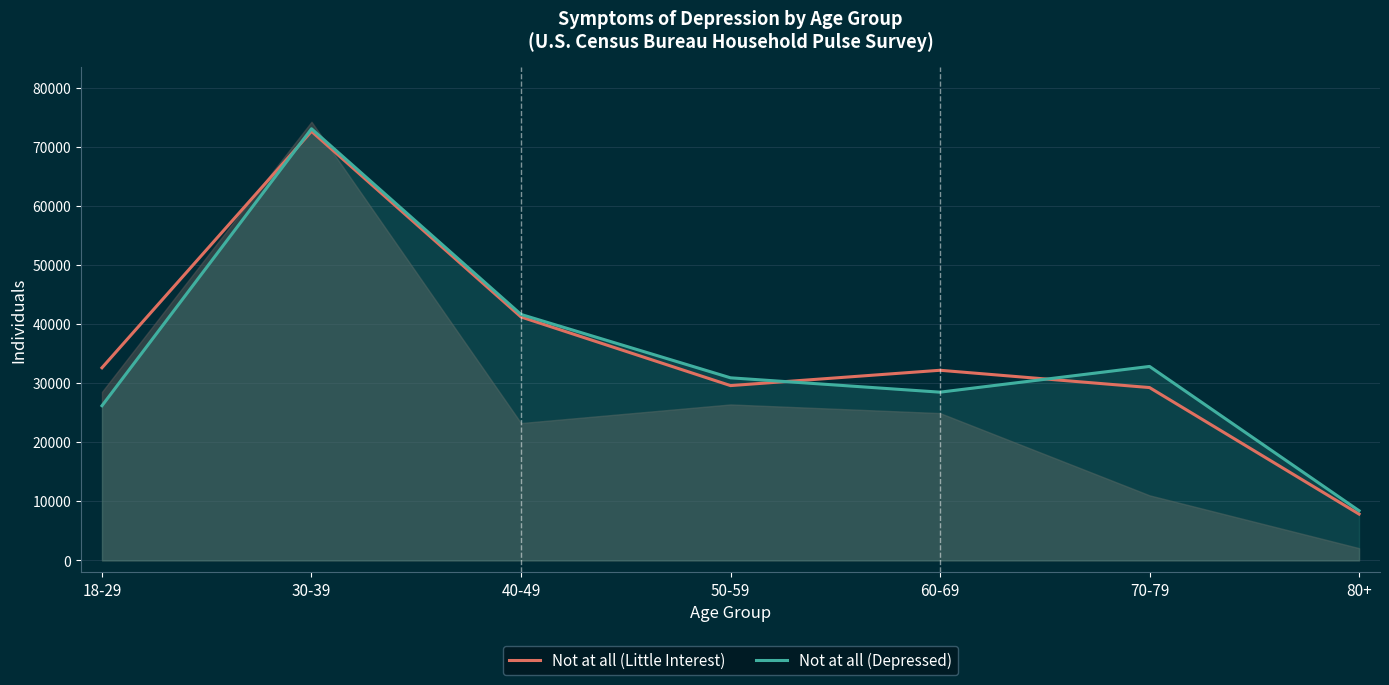

Between 18-29 and 50-59, which series saw the biggest shift?

Not at all (Depressed)